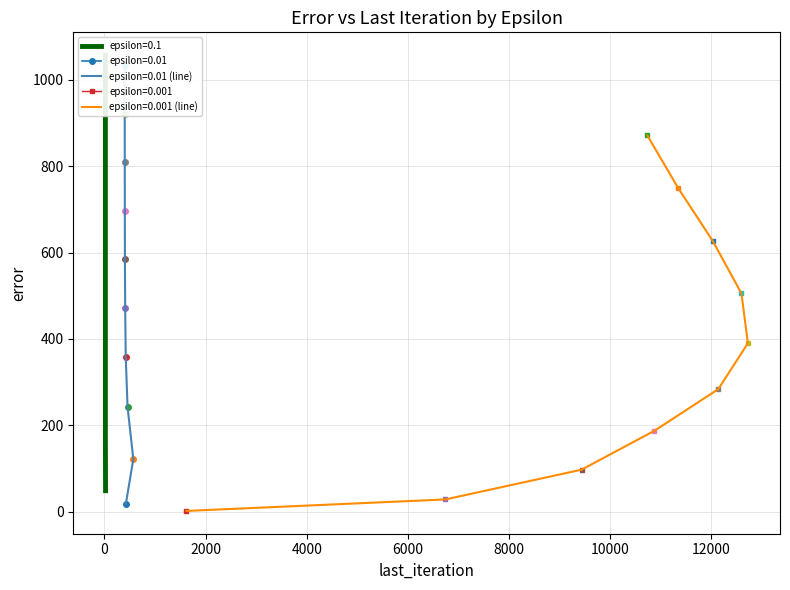

Reading left to right, what are all the values shown in this chart?

epsilon=0.1: 48.7	162.2	274.2	386.1	497.9	609.8	721.6	833.4	945.2	1057.0
epsilon=0.01: 18.5	121.9	242.7	358.1	471.5	584.2	696.6	808.8	920.9	1032.9
epsilon=0.001: 1.9	28.5	97.4	187.3	283.8	390.1	505.5	626.5	749.3	871.1